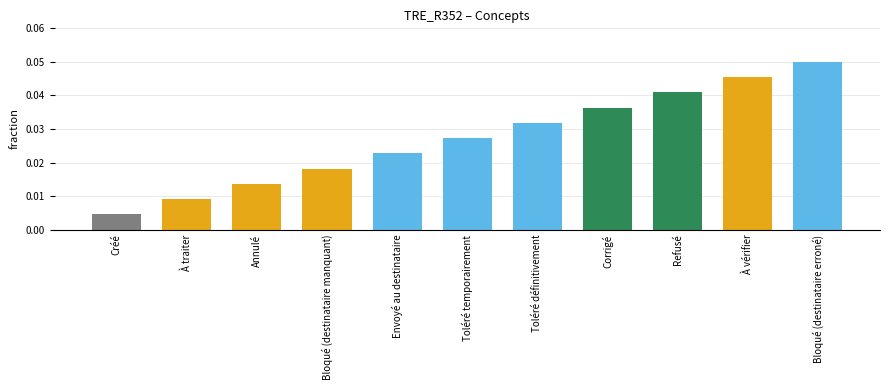

List the labels in order of value, largest first.

Bloqué (destinataire erroné), À vérifier, Refusé, Corrigé, Toléré définitivement, Toléré temporairement, Envoyé au destinataire, Bloqué (destinataire manquant), Annulé, À traiter, Créé